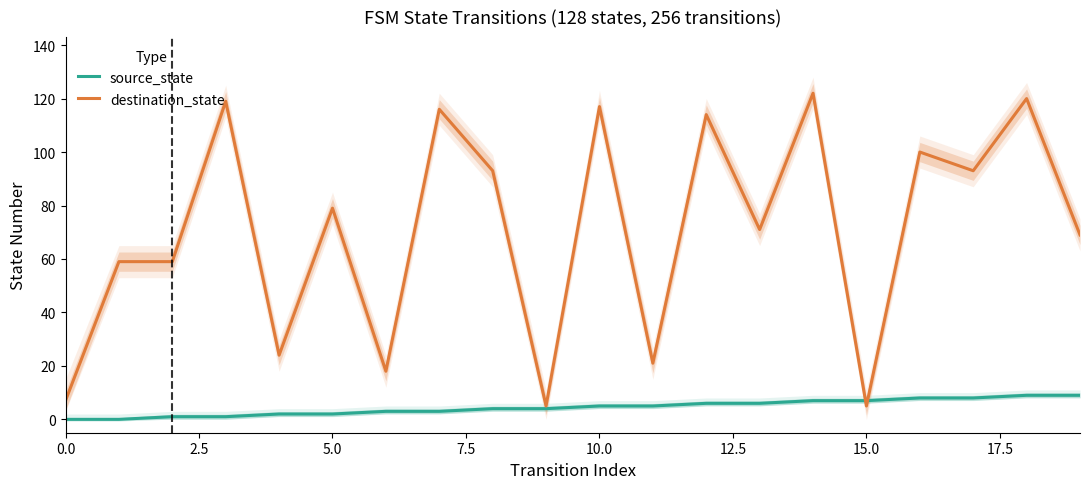

True or false: destination_state has a value of 117 at 10.0.

True